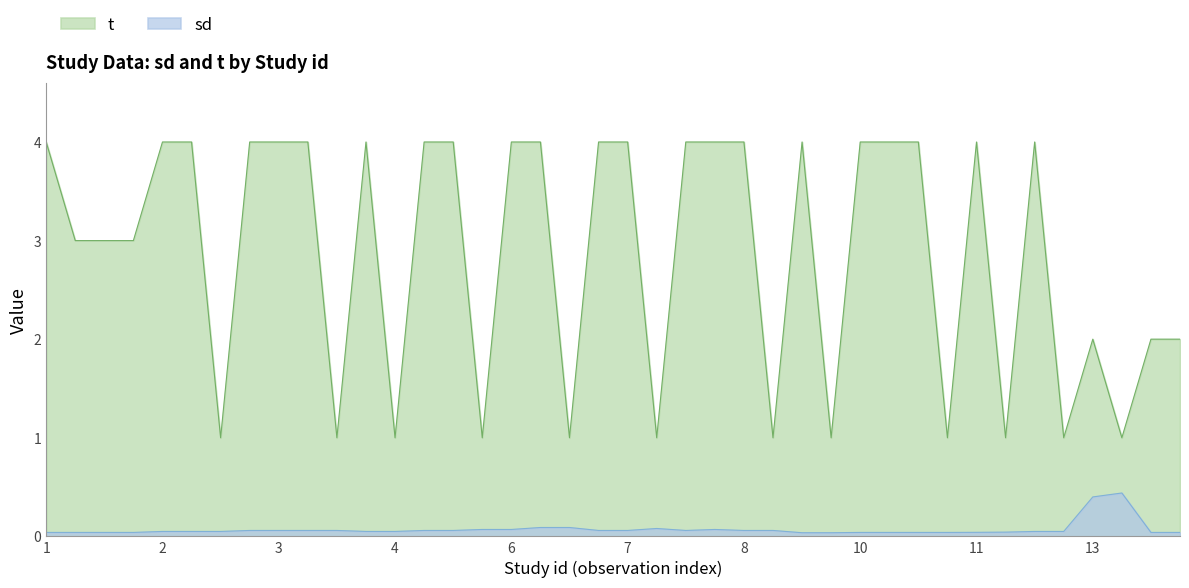

What is the difference between the maximum and minimum values in the sd series?

0.4